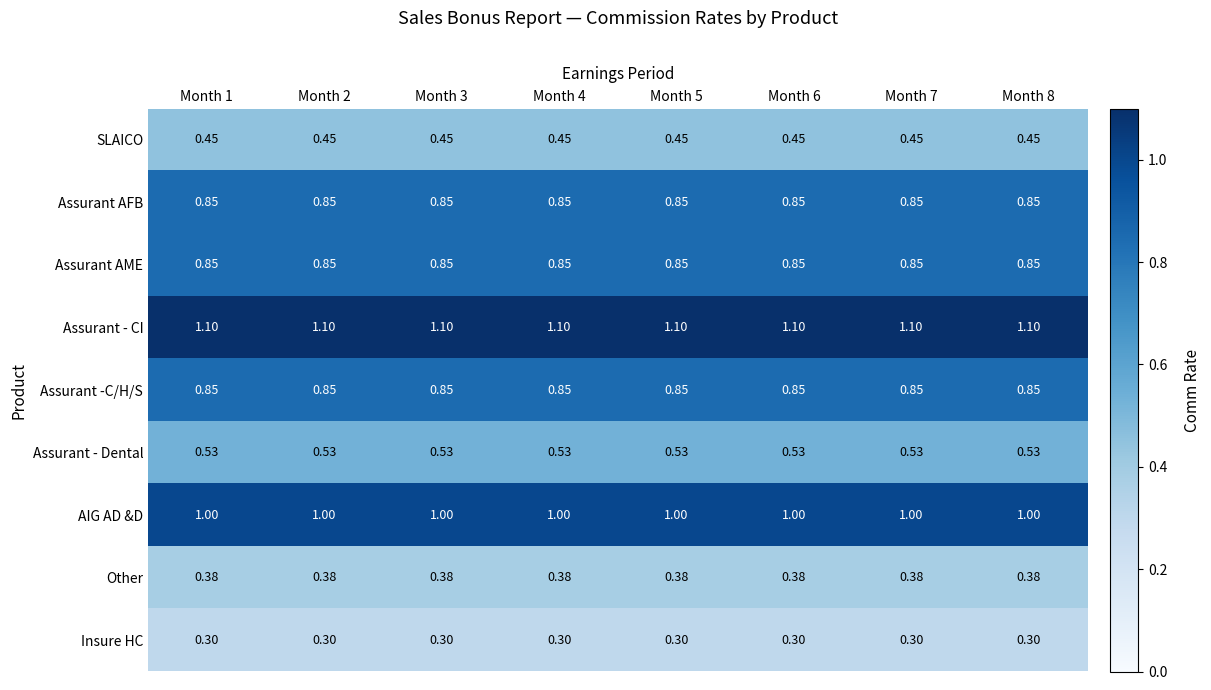

Which series has the largest total across all categories?

Assurant - CI